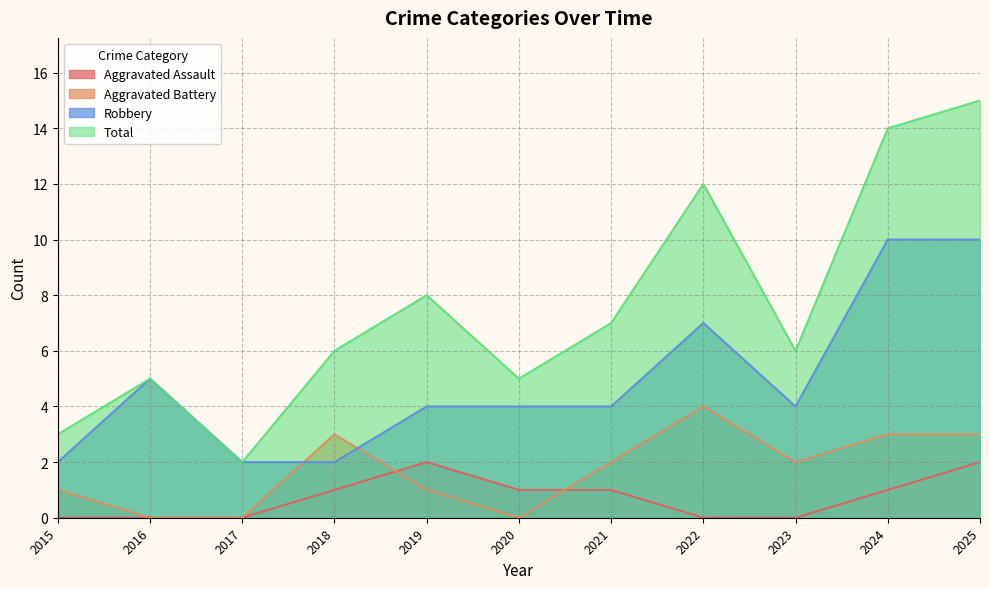

How many lines are shown in the chart?

4